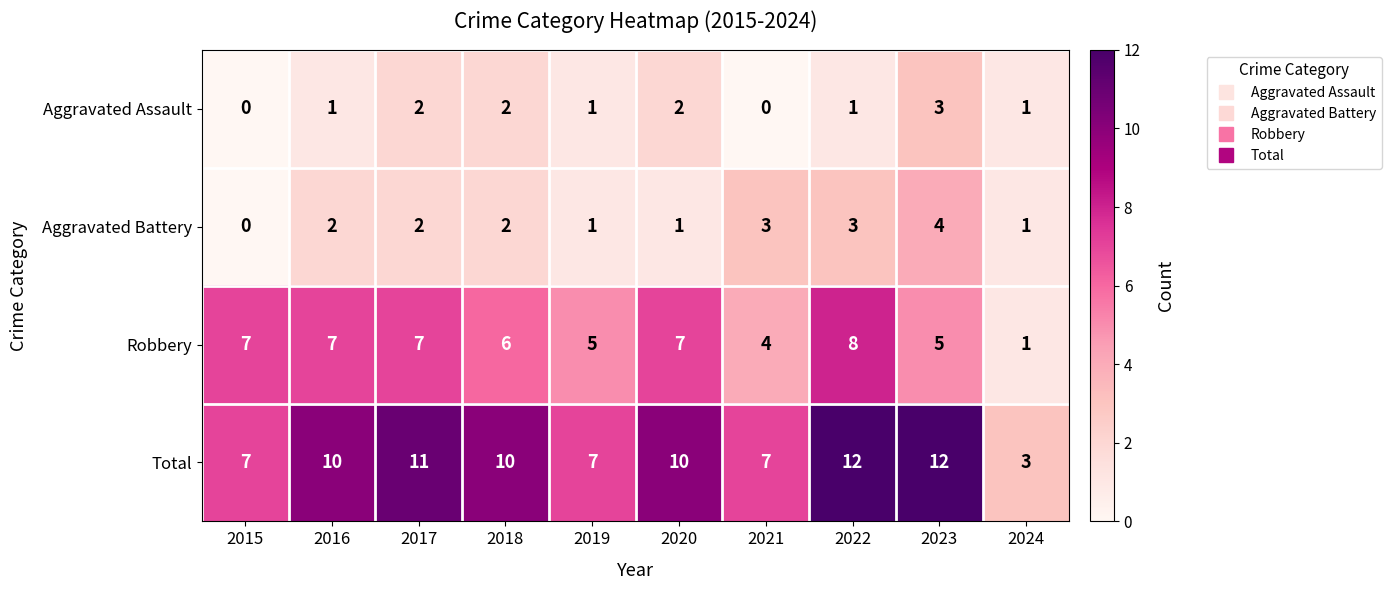

The value of Aggravated Assault at 2020 is 2. True or false?

True